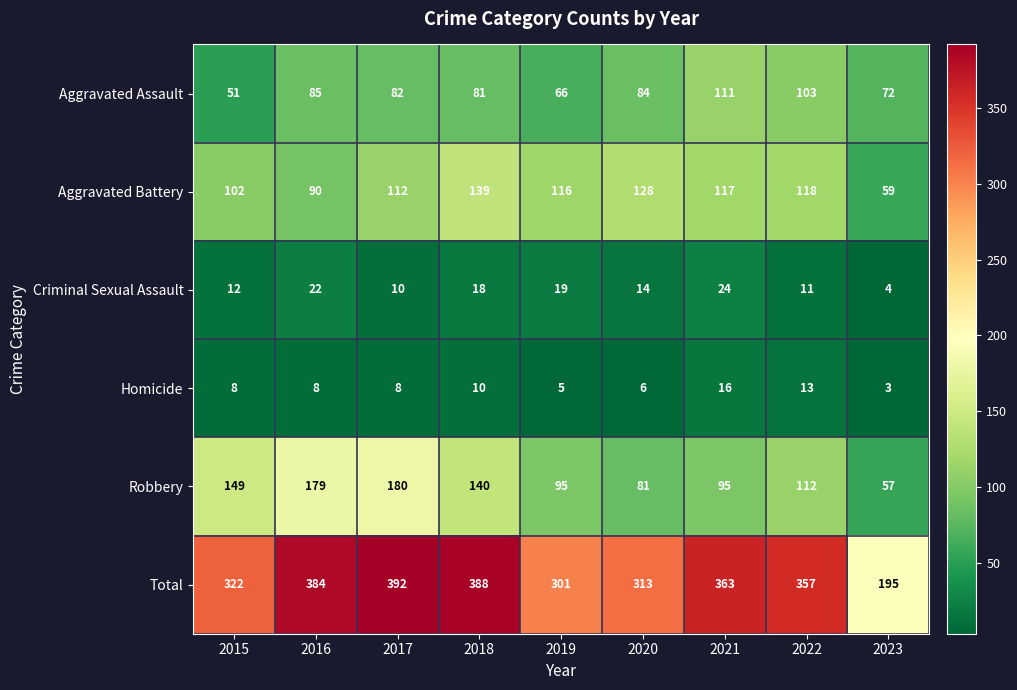

What is the sum of the Criminal Sexual Assault values at 2016 and 2018?

40